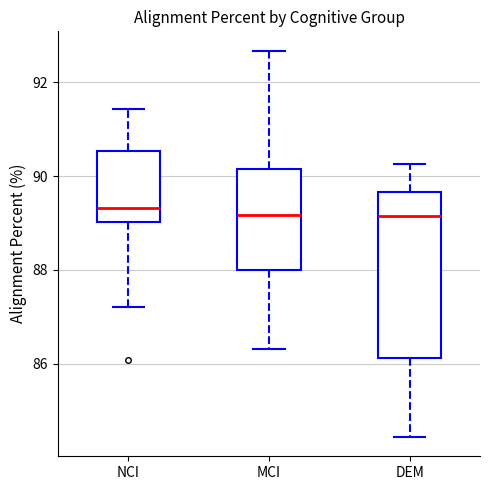

Reading left to right, read every box against the y-axis: the position of its median line, the range the box covers, and the ends of its whiskers. The values are not printed on the chart, so give them approximately, as read against the axis.

NCI: median 89.4, box 89.0 to 90.6, whiskers 87.2 to 91.4
MCI: median 89.2, box 88.0 to 90.2, whiskers 86.4 to 92.6
DEM: median 89.2, box 86.2 to 89.6, whiskers 84.4 to 90.2